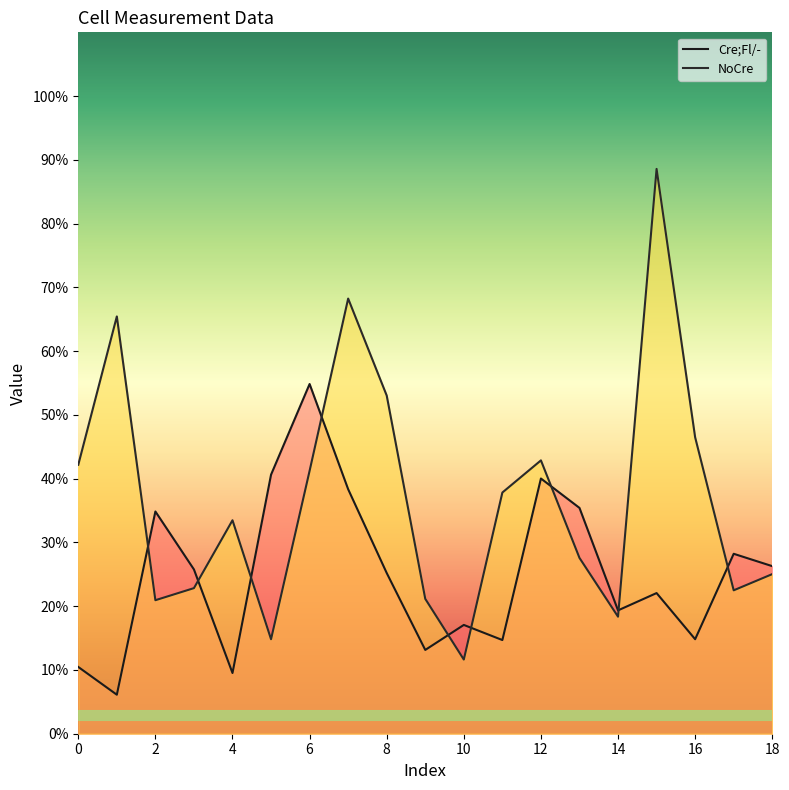

Does the chart display data point markers on the line(s)?

No